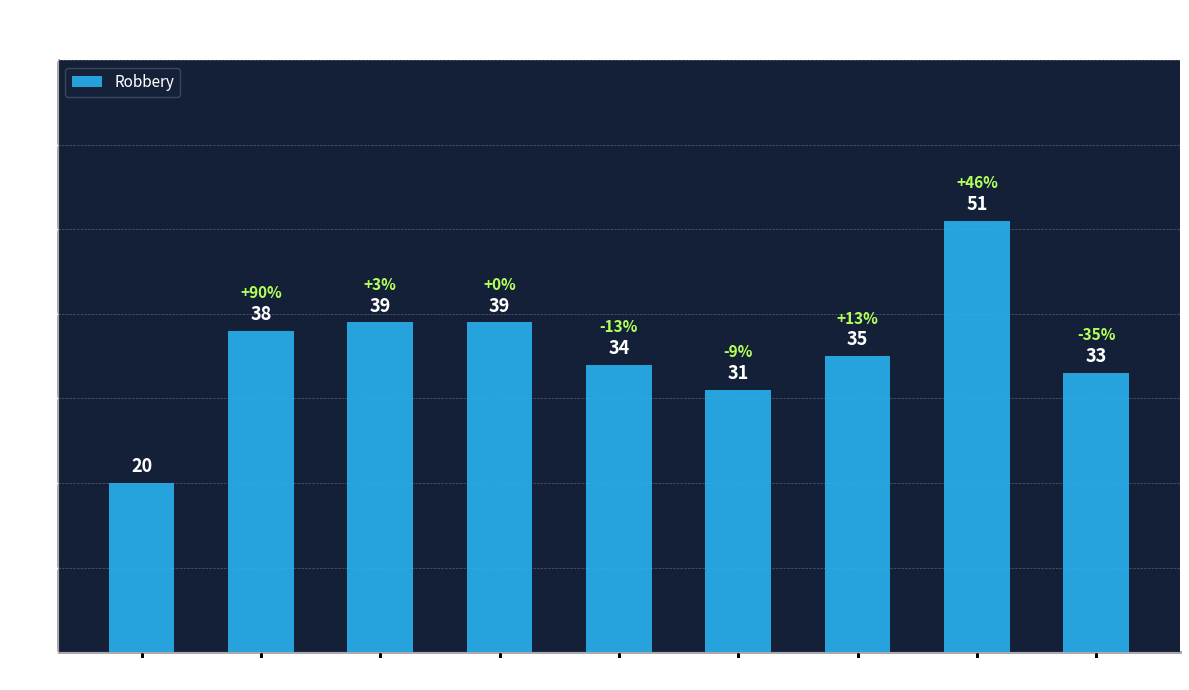

Which label corresponds to the largest value in the chart?

2022